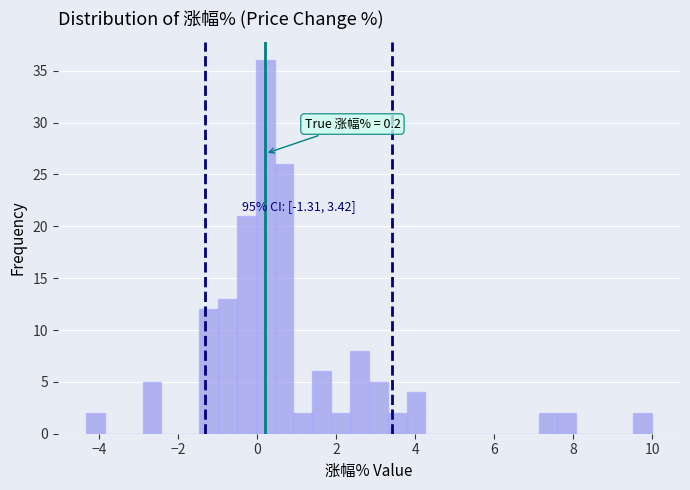

Around what value on the x-axis is the tallest bar? Give the approximate position of its centre, as read against the axis.

0.2